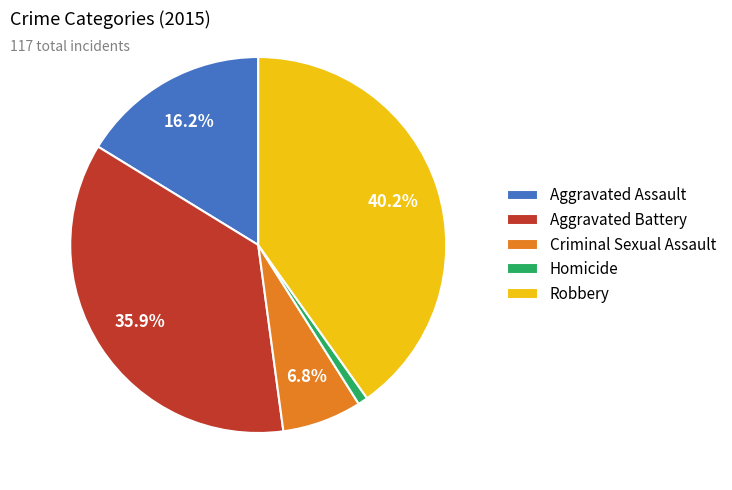

To the nearest percent, what percentage of the pie is Aggravated Assault?

16%